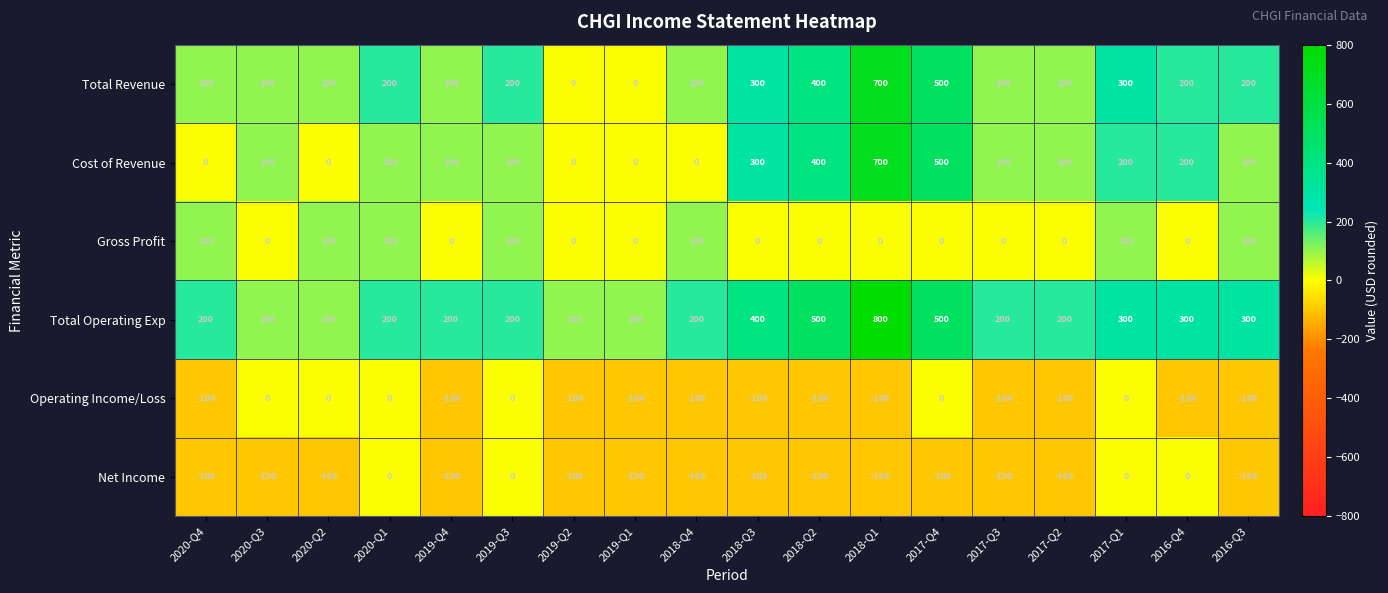

What is the average value of the Net Income series?

-78